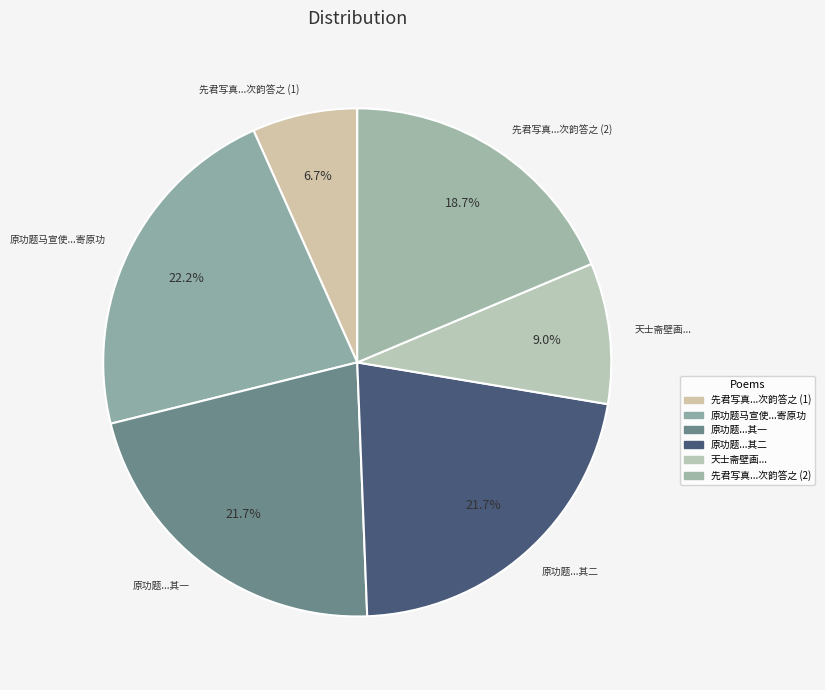

Count the number of slices in the pie.

6